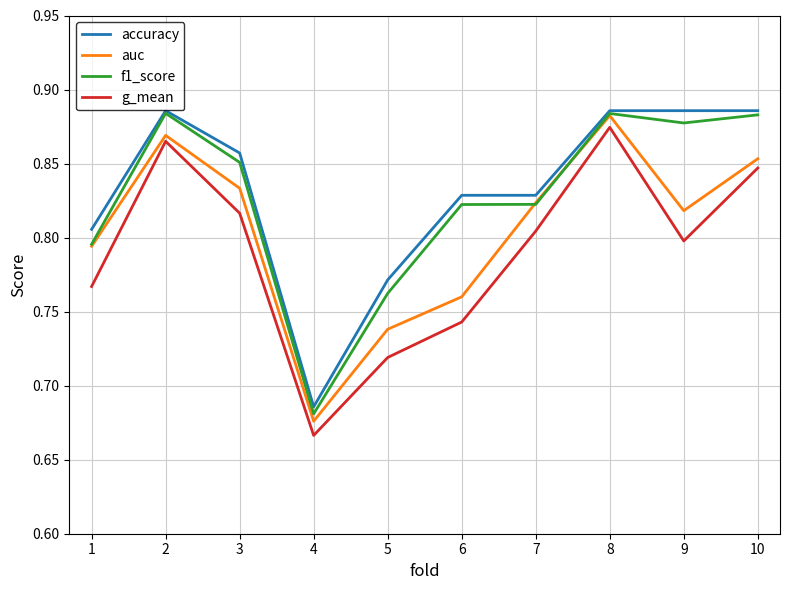

How many f1_score values are between 0 and 1?

10